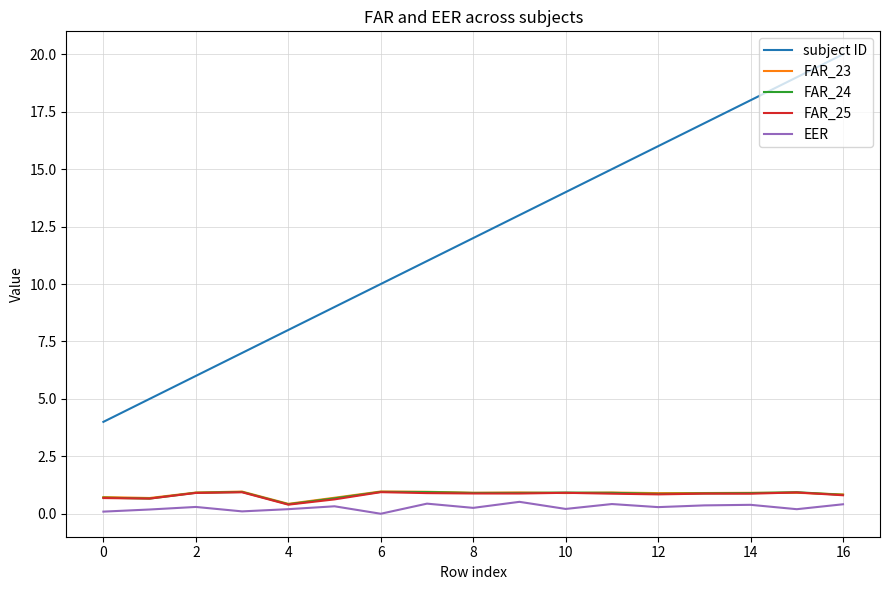

True or false: FAR_23 and subject ID cross at least once.

False